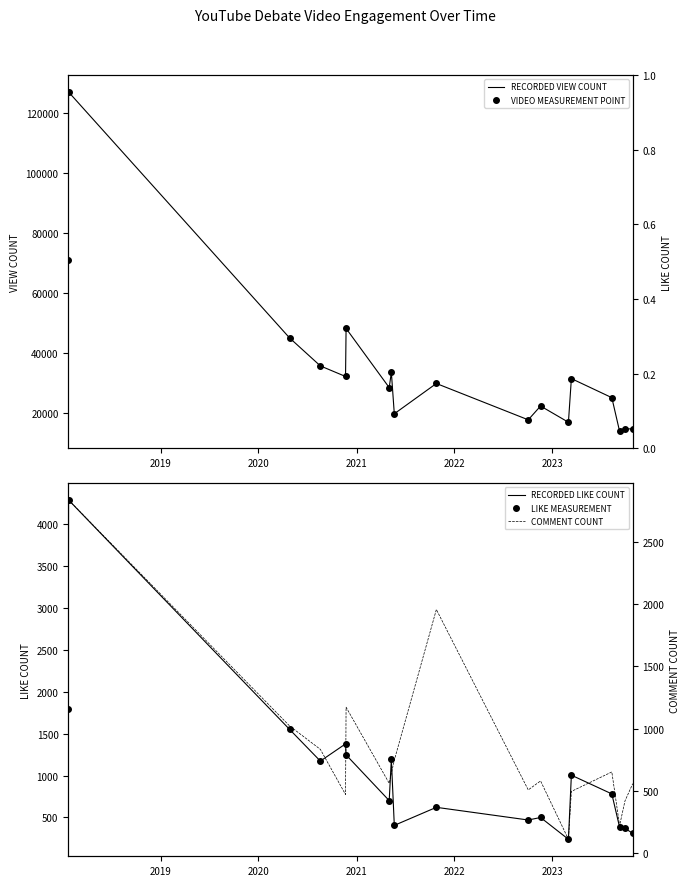

Which series has the largest total across all categories?

ViewCount (line)